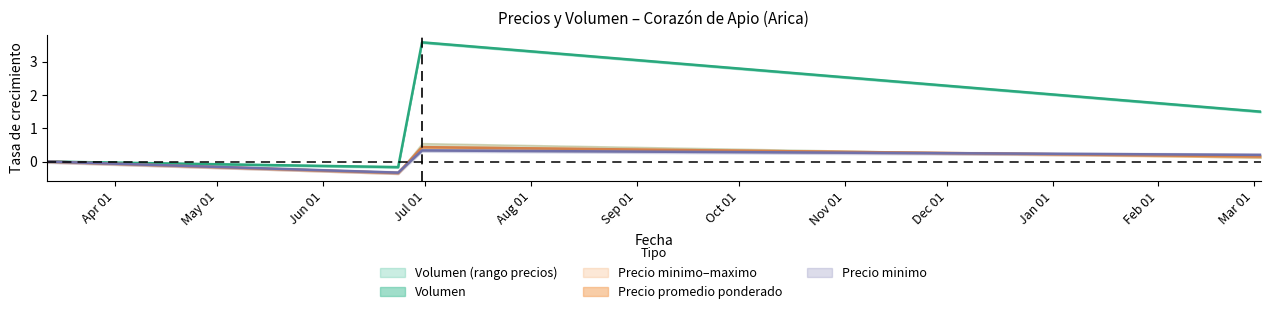

Reading left to right, extract all data points from this chart.

Volumen: 0.0	-0.2	3.6	1.5
Precio minimo: 0.0	-0.3	0.3	0.2
Precio maximo: 0.0	-0.3	0.4	0.2